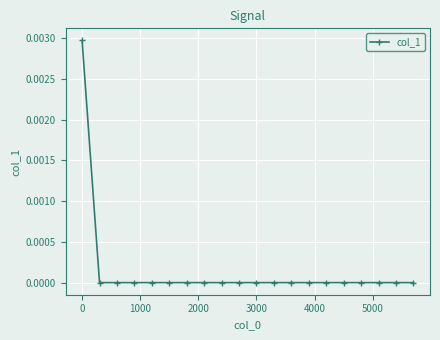

Is it true that the value at 3000 is 0.0?

True